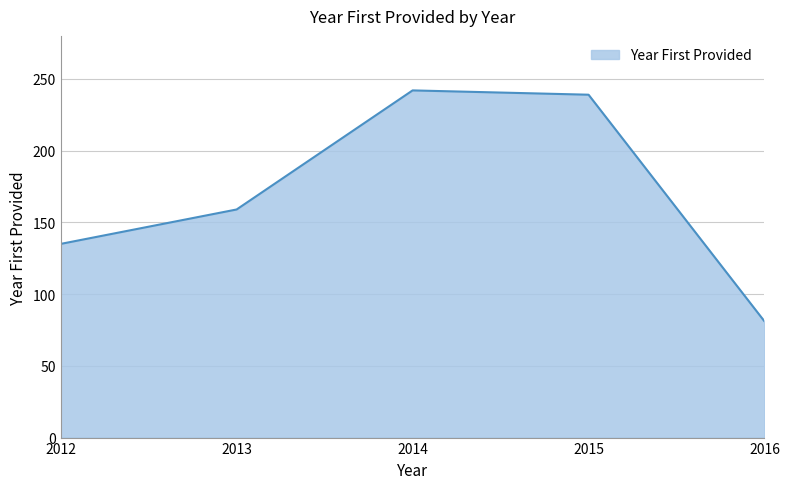

True or false: the data has more than 1 interior local peaks.

False